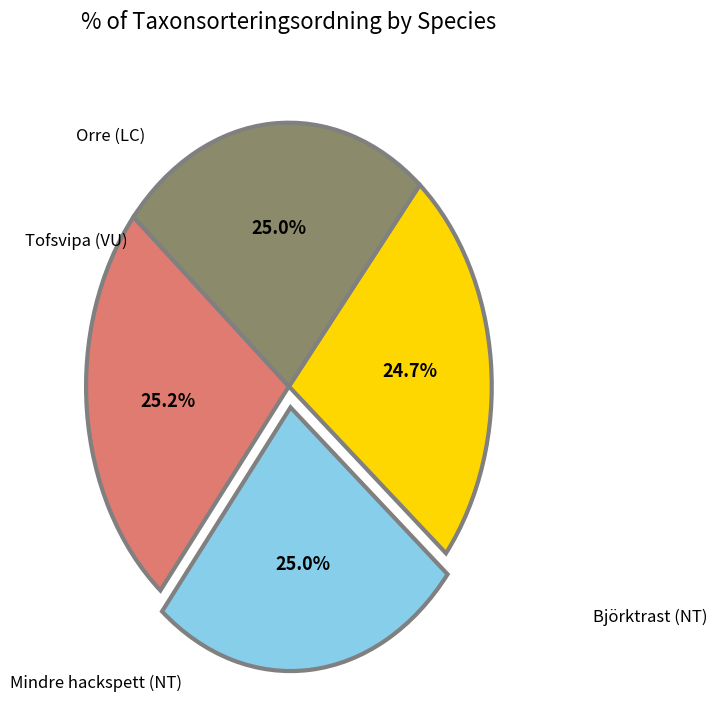

Is there any slice that represents more than half of the pie?

No